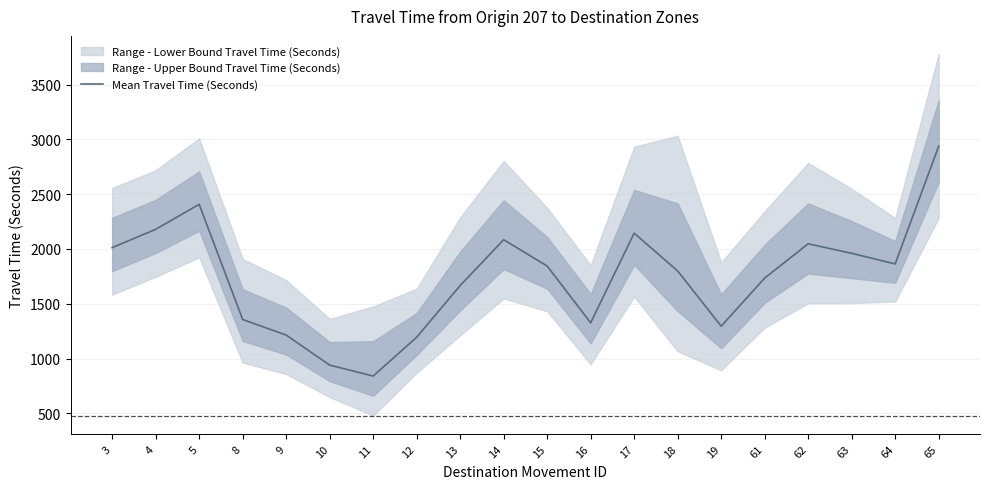

Rank the categories by value from lowest to highest.

11, 10, 12, 9, 19, 16, 8, 13, 61, 18, 15, 64, 63, 3, 62, 14, 17, 4, 5, 65